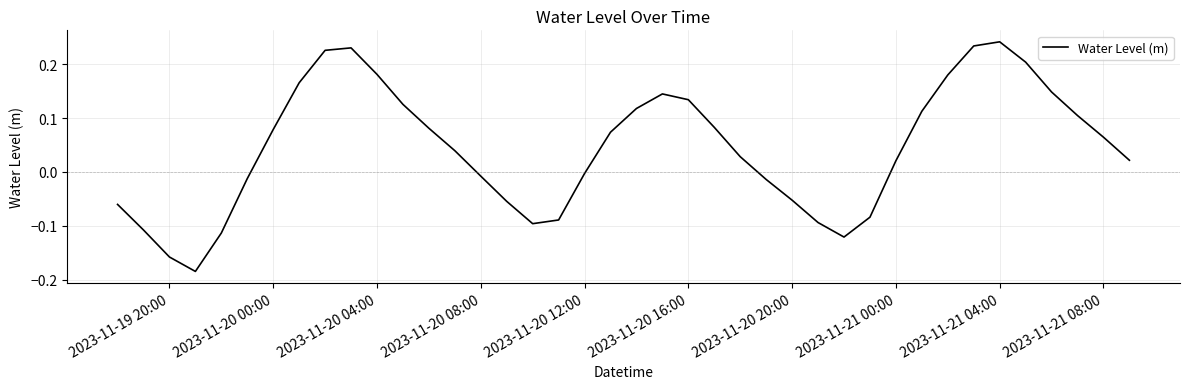

What is the difference between the maximum and minimum values?

0.4